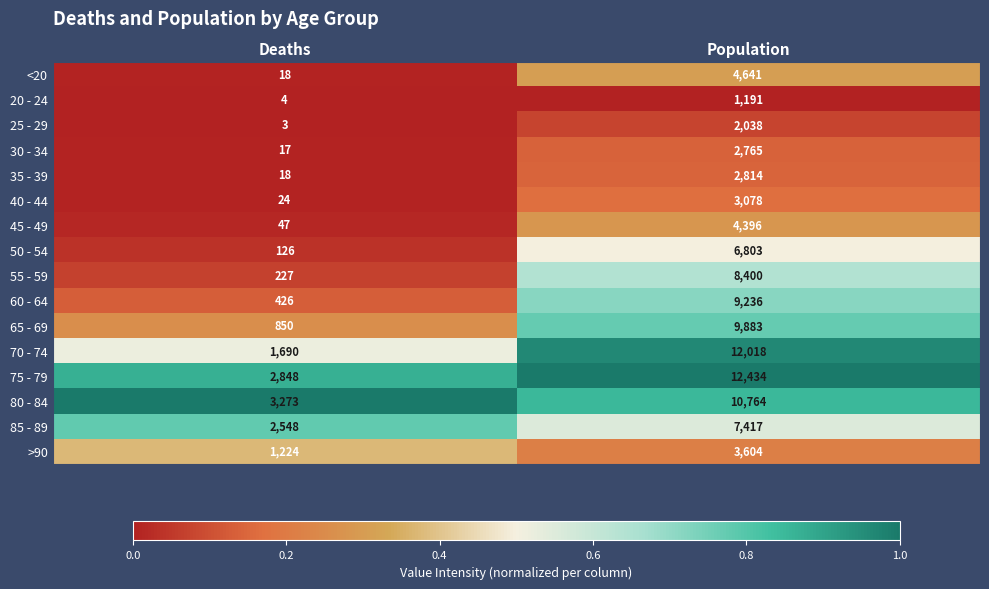

What value does the 65 - 69 series have at Population, to the nearest 100?

9900